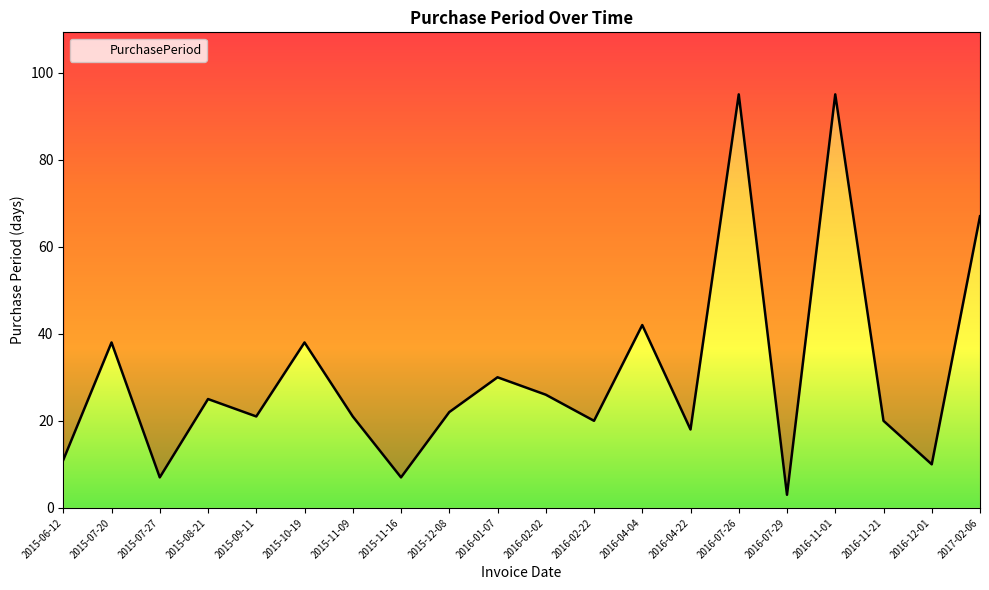

Reading left to right, what are all the values shown in this chart?

2015-06-12=11	2015-07-20=38	2015-07-27=7	2015-08-21=25	2015-09-11=21	2015-10-19=38	2015-11-09=21	2015-11-16=7	2015-12-08=22	2016-01-07=30	2016-02-02=26	2016-02-22=20	2016-04-04=42	2016-04-22=18	2016-07-26=95	2016-07-29=3	2016-11-01=95	2016-11-21=20	2016-12-01=10	2017-02-06=67